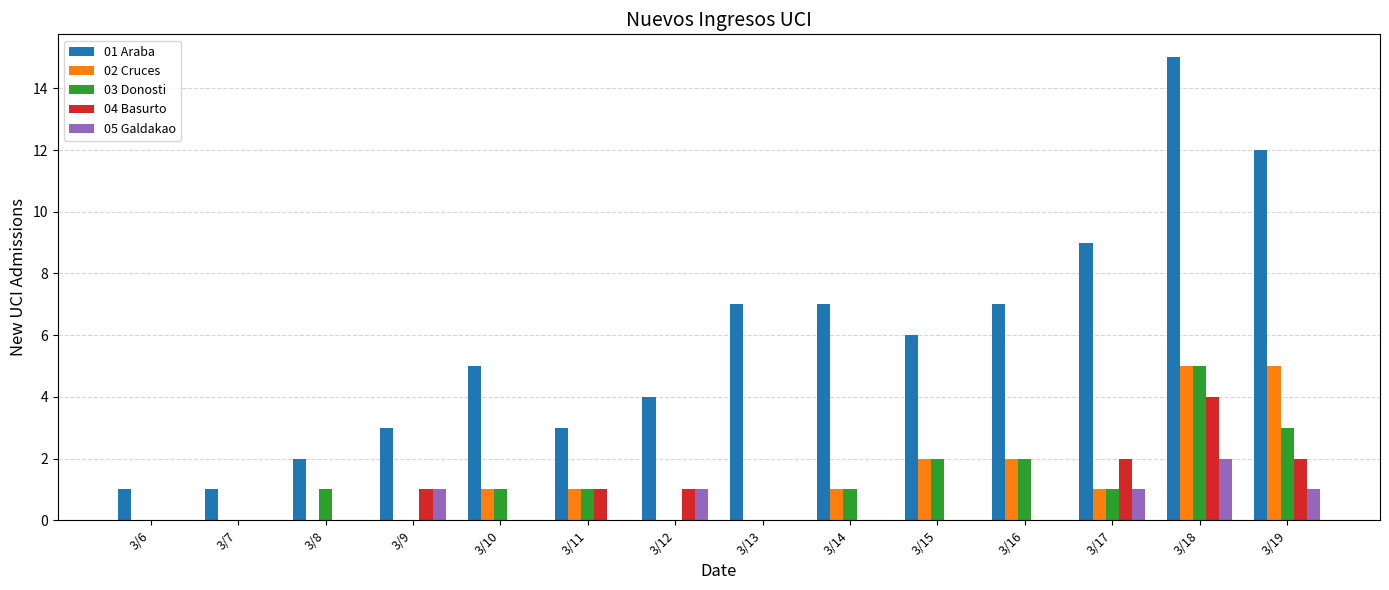

At which category is the sum across all series the highest?

3/18